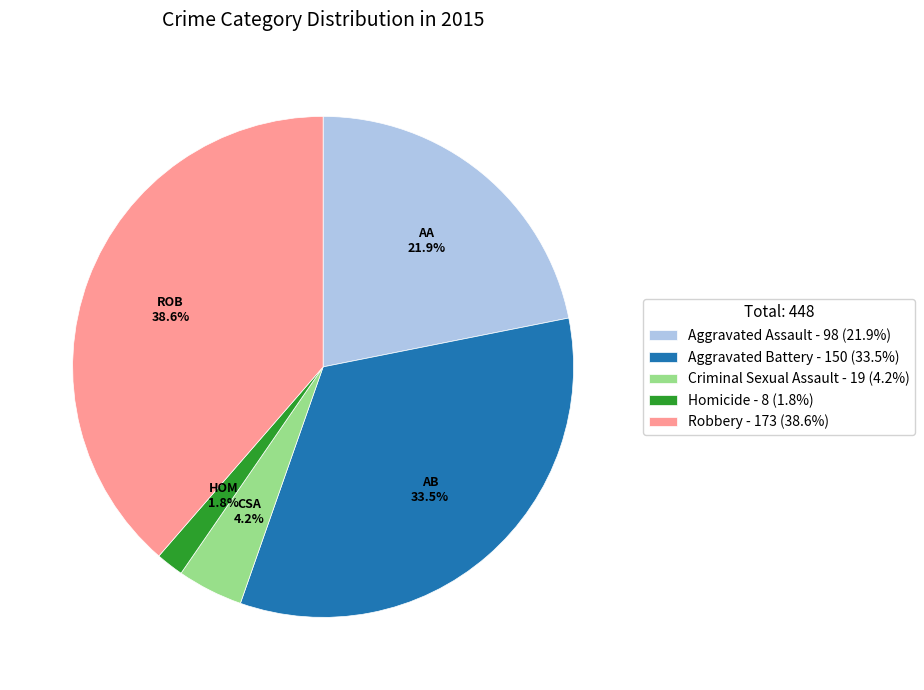

Is Homicide the majority of the pie?

No